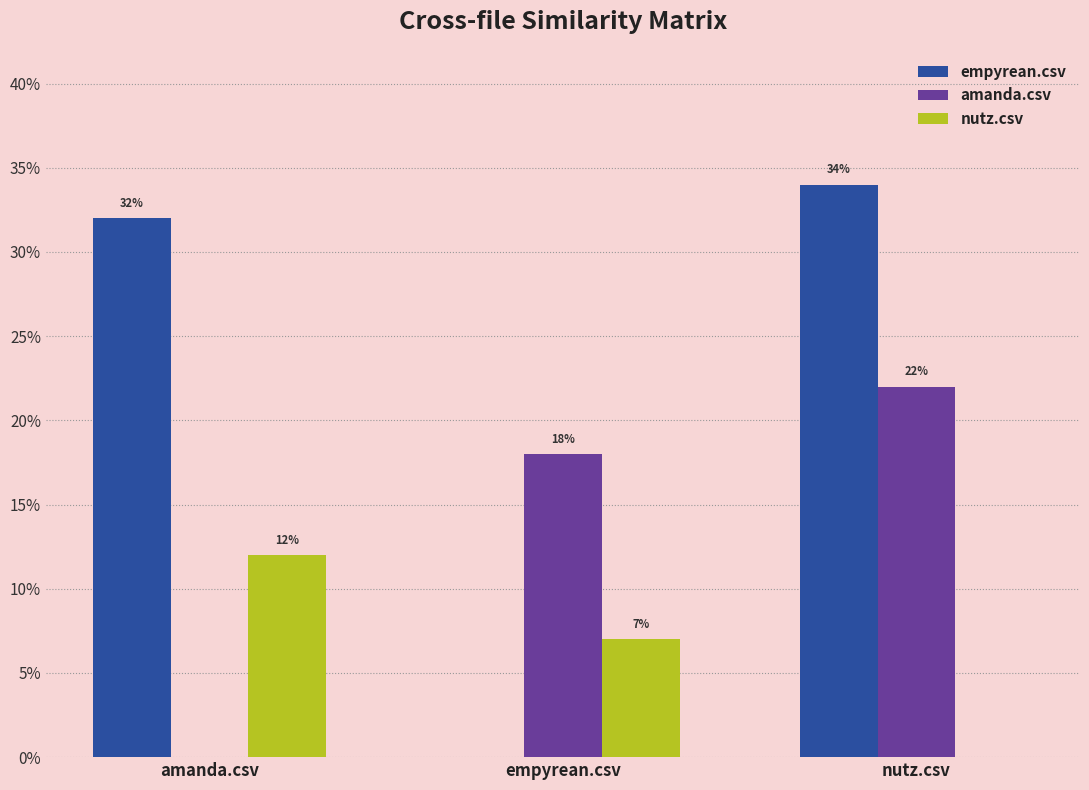

What position from the left is nutz.csv?

3